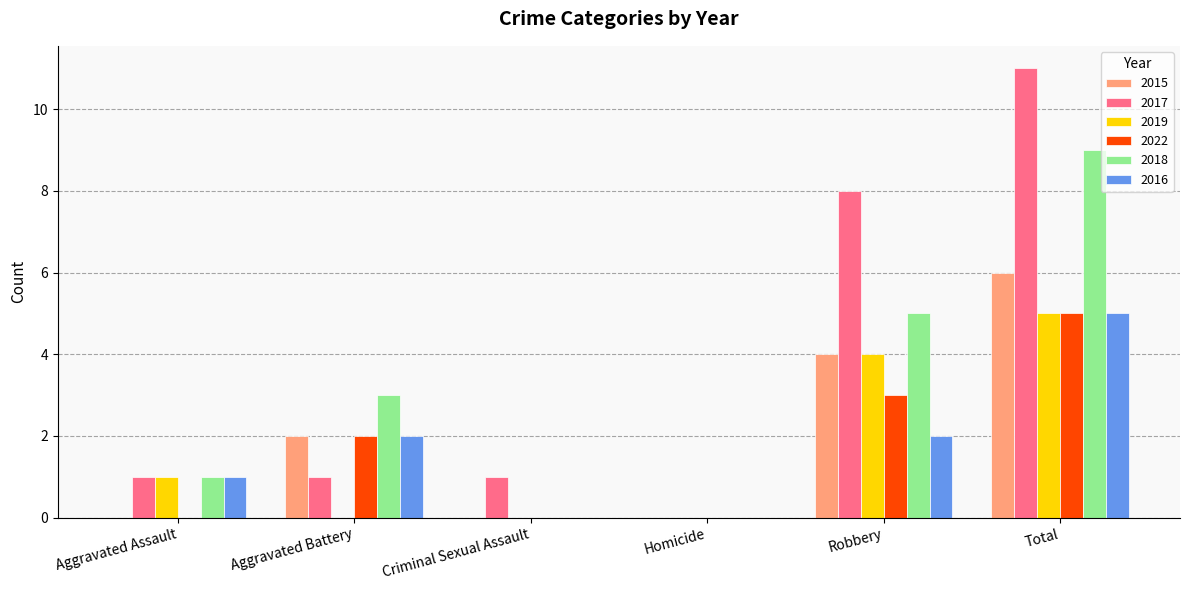

What is the sum of the 2015 values at Aggravated Battery and Total?

8